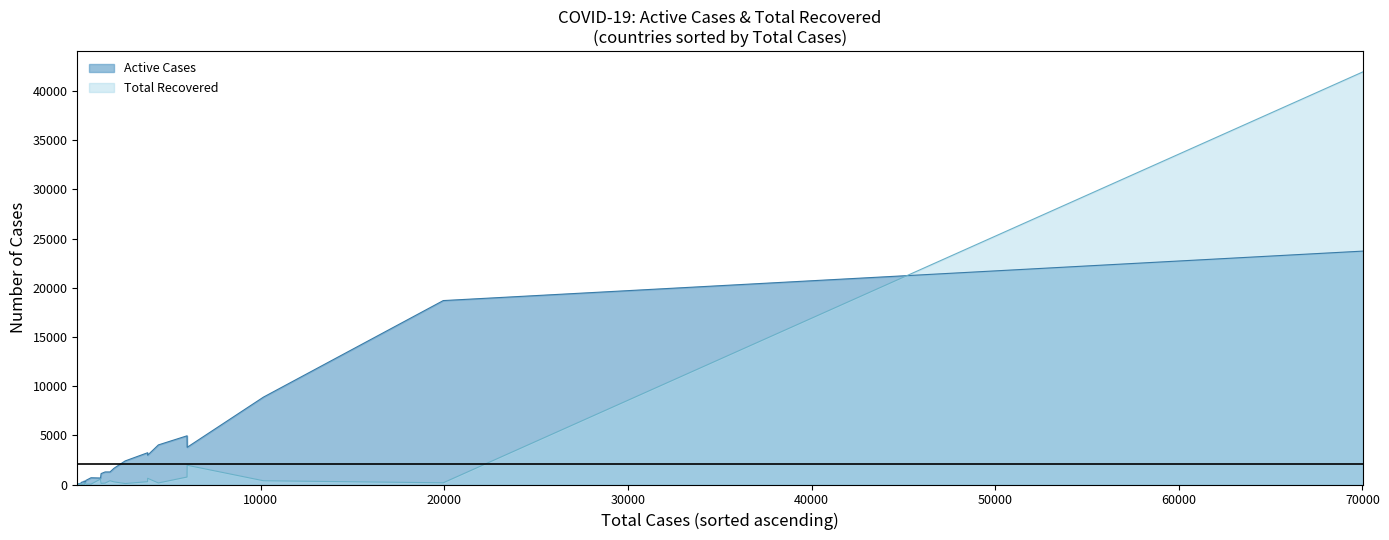

What is the label of the 18th point from the left?

17